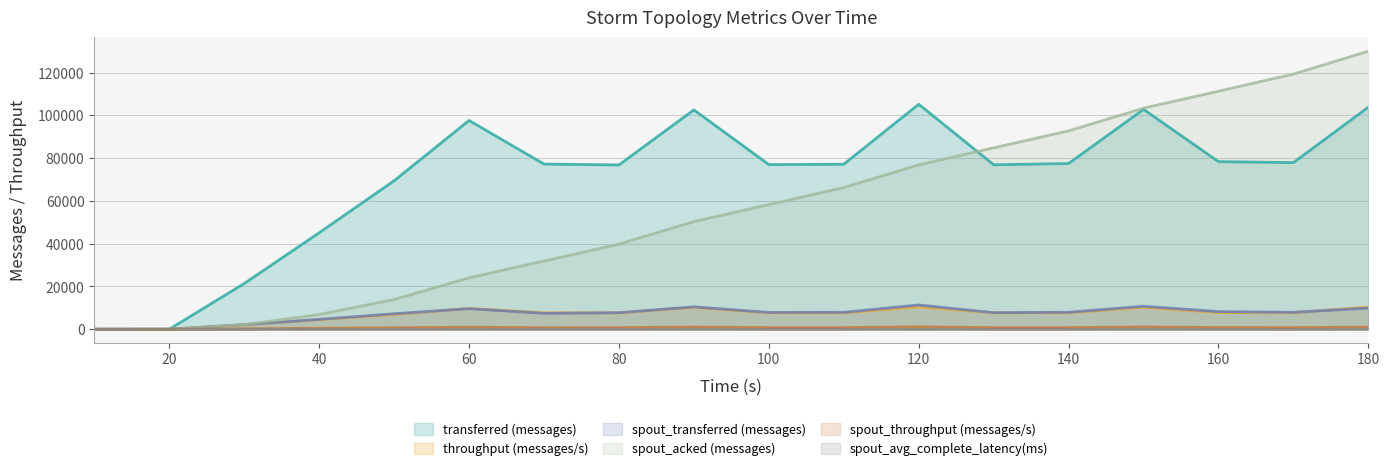

How many lines are shown in the chart?

6